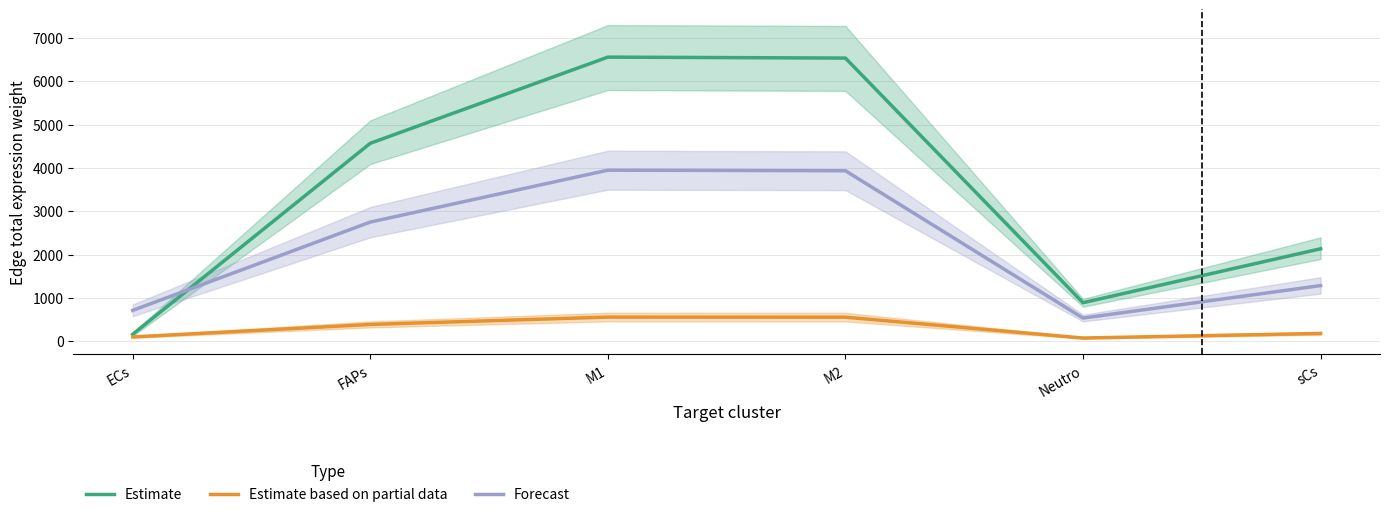

What is the difference between the second highest and second lowest values in the Forecast series?

3223.4